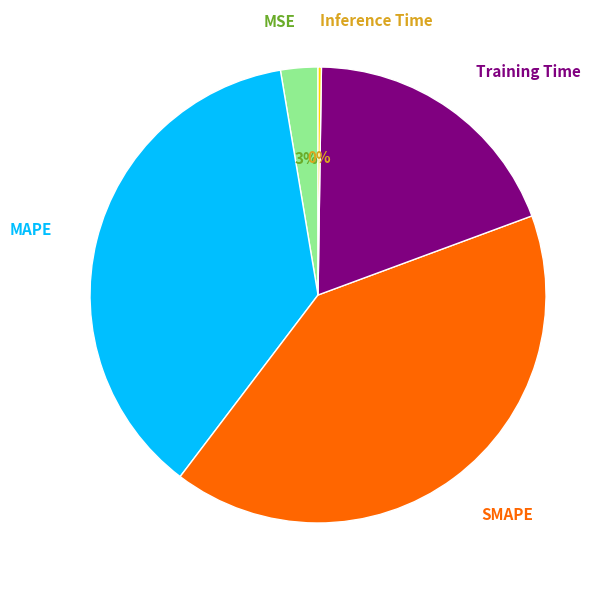

Is there any slice that represents more than half of the pie?

No